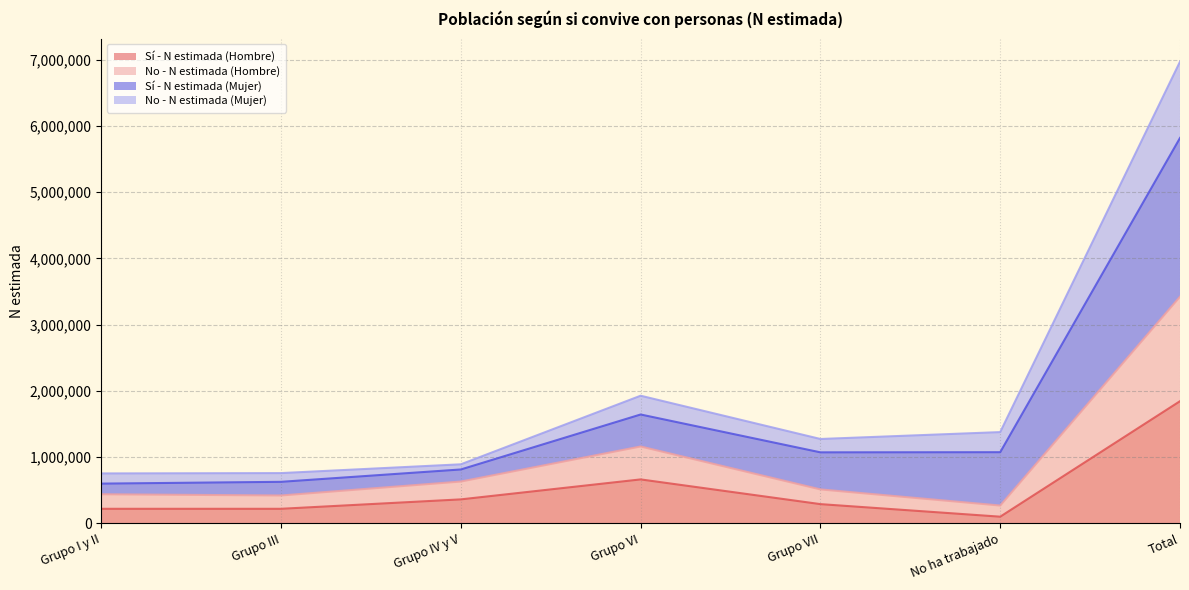

What is the total value across all series at Total?

6972035